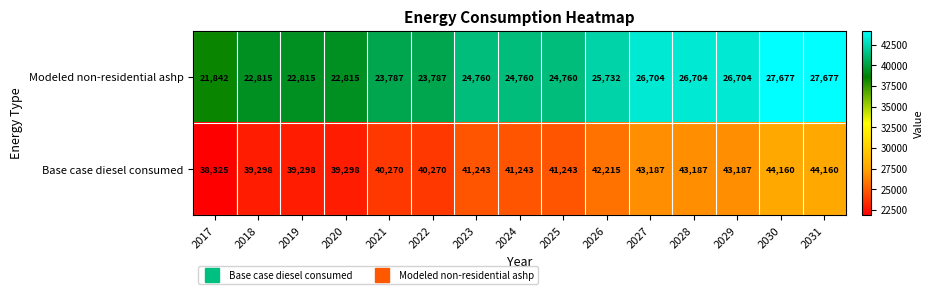

What is the difference between the highest and lowest values at 2023?

16483